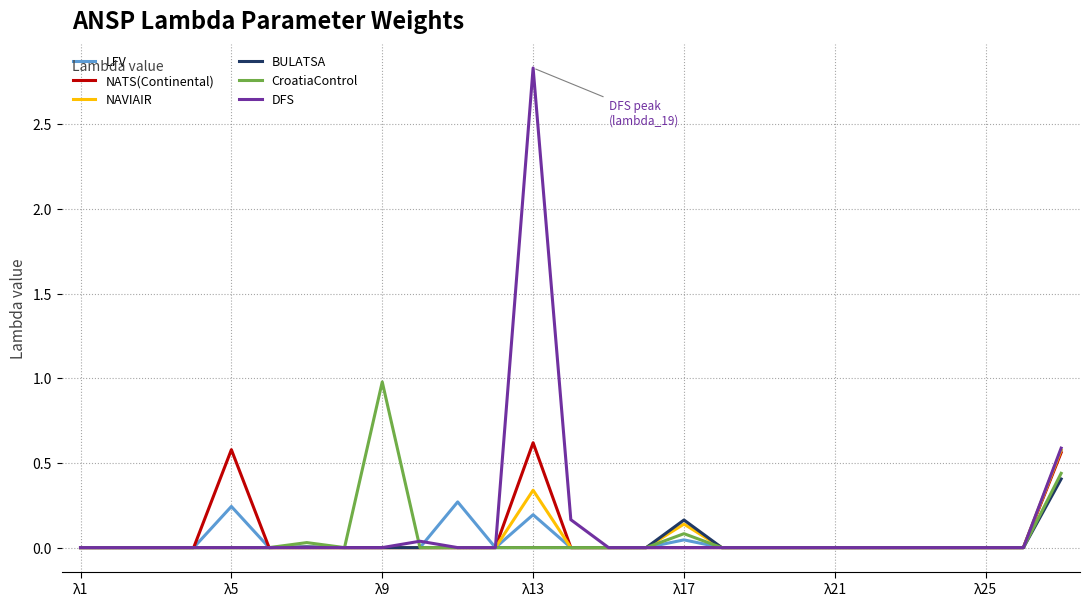

Which series has the widest spread of values?

DFS